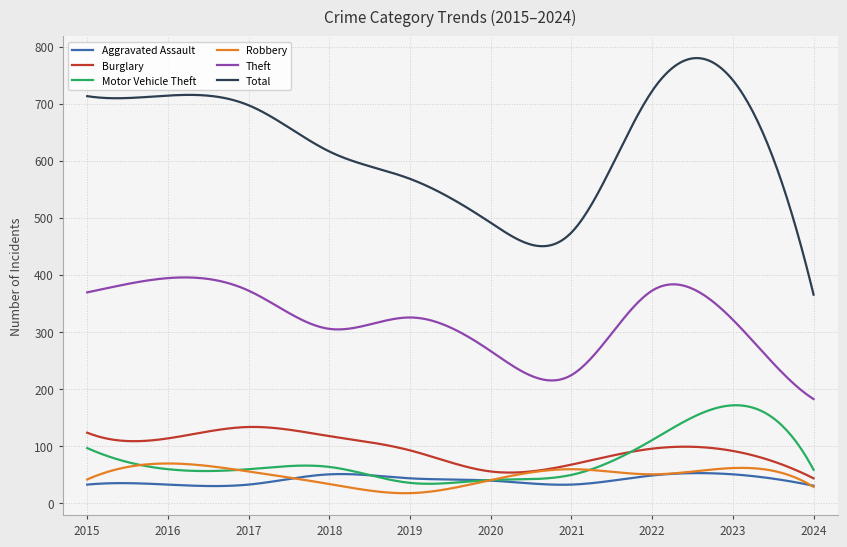

True or false: Robbery and Total intersect in this chart.

False